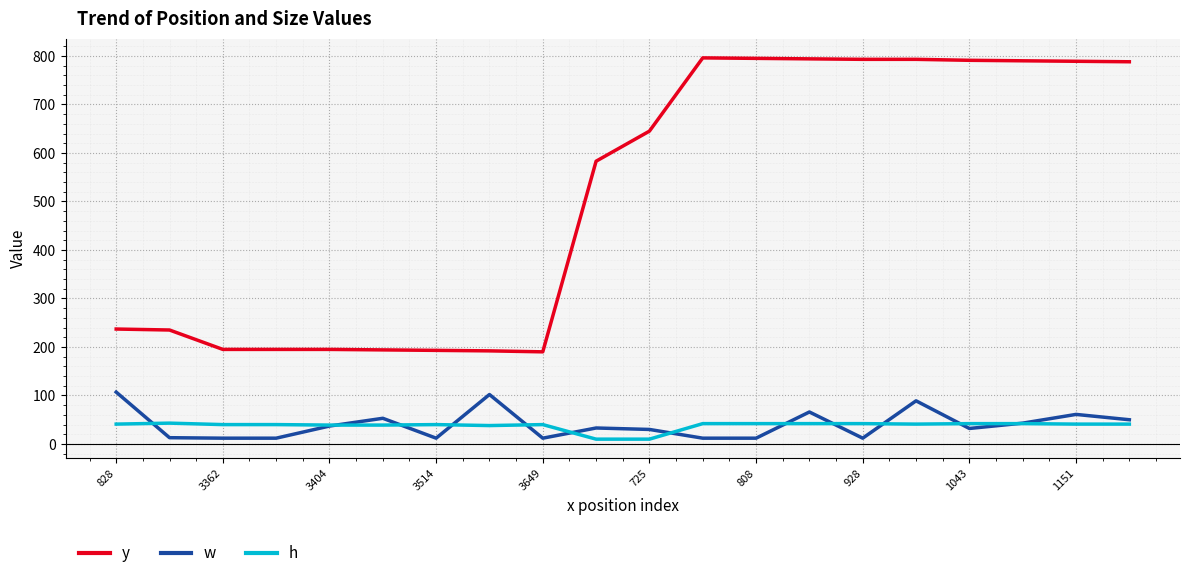

Rank the series by their maximum value, from highest to lowest.

y, w, h